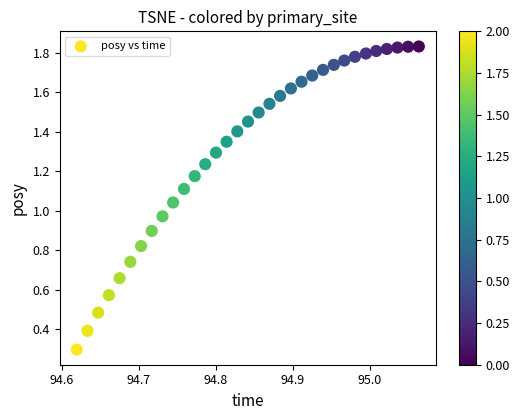

What is the range of X values (max minus min)?

0.4